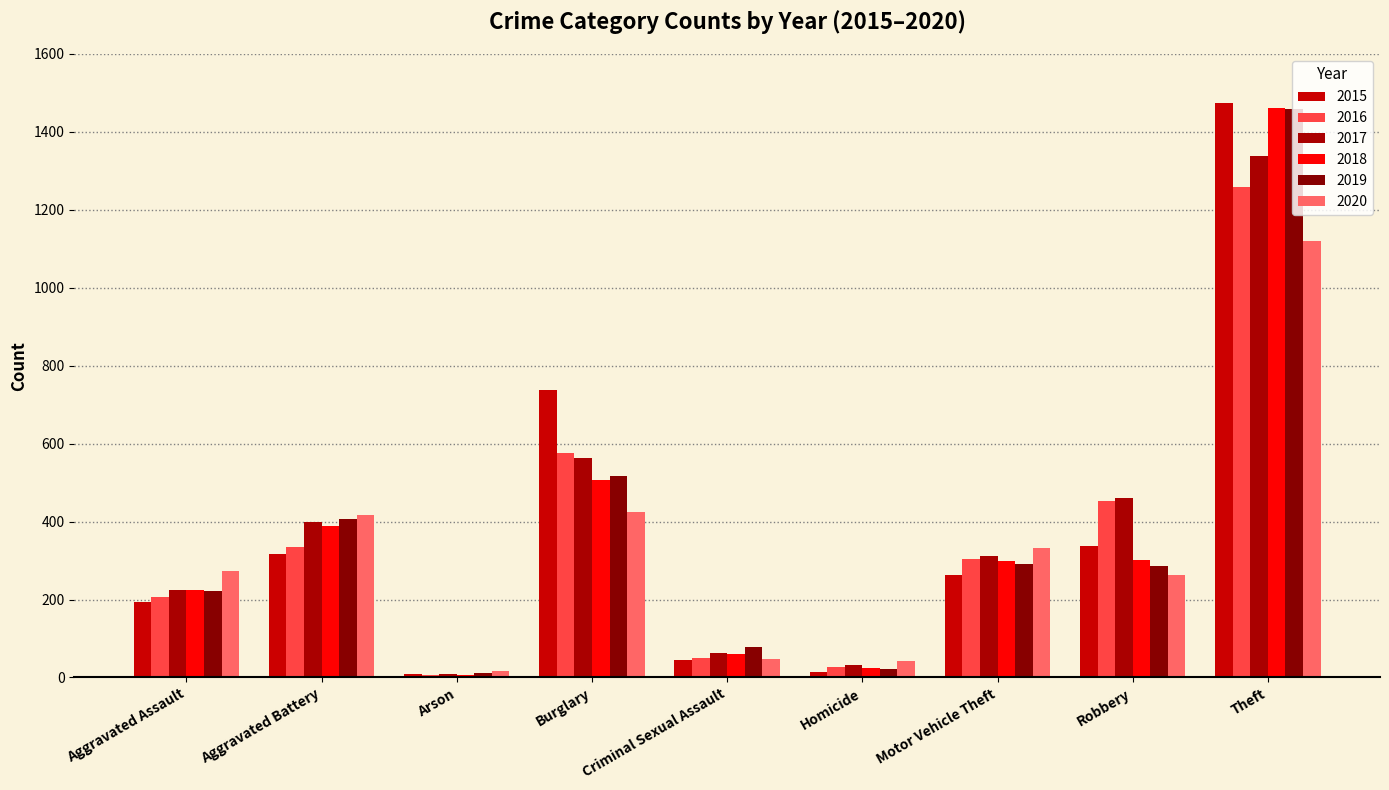

What is the label of the 2nd bar from the left?

Aggravated Battery